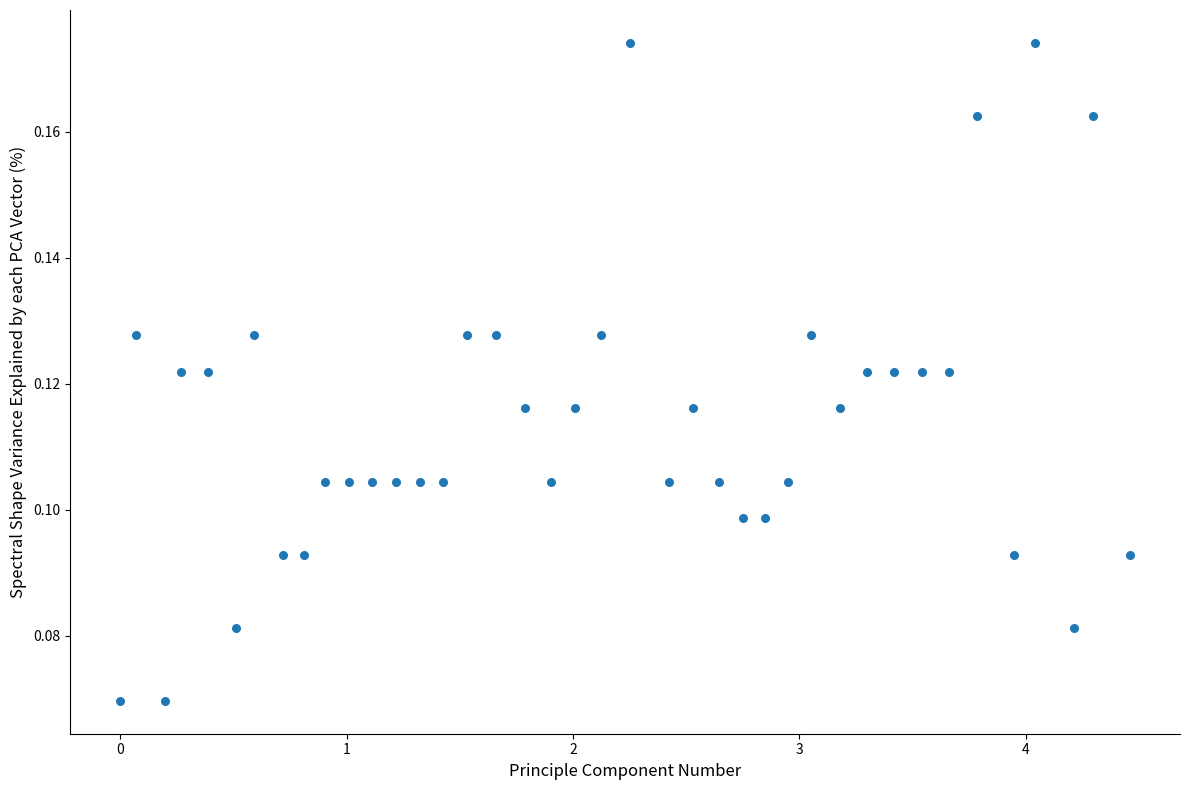

What is the range of X values (max minus min)?

4.5